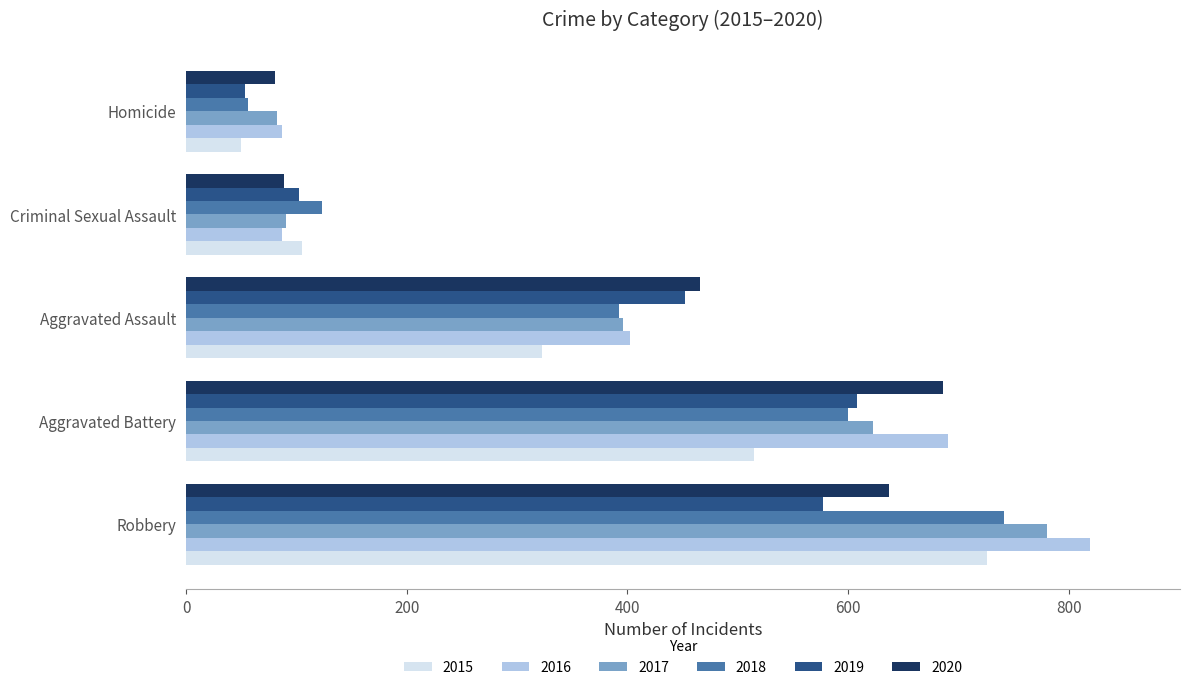

Between Criminal Sexual Assault and Homicide, which series saw the biggest shift?

2018